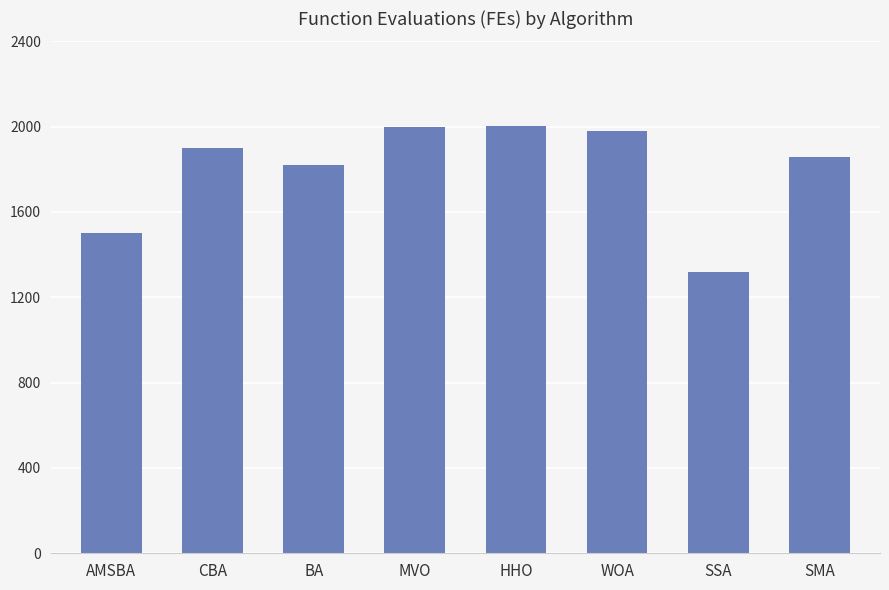

What is the average value?

1798